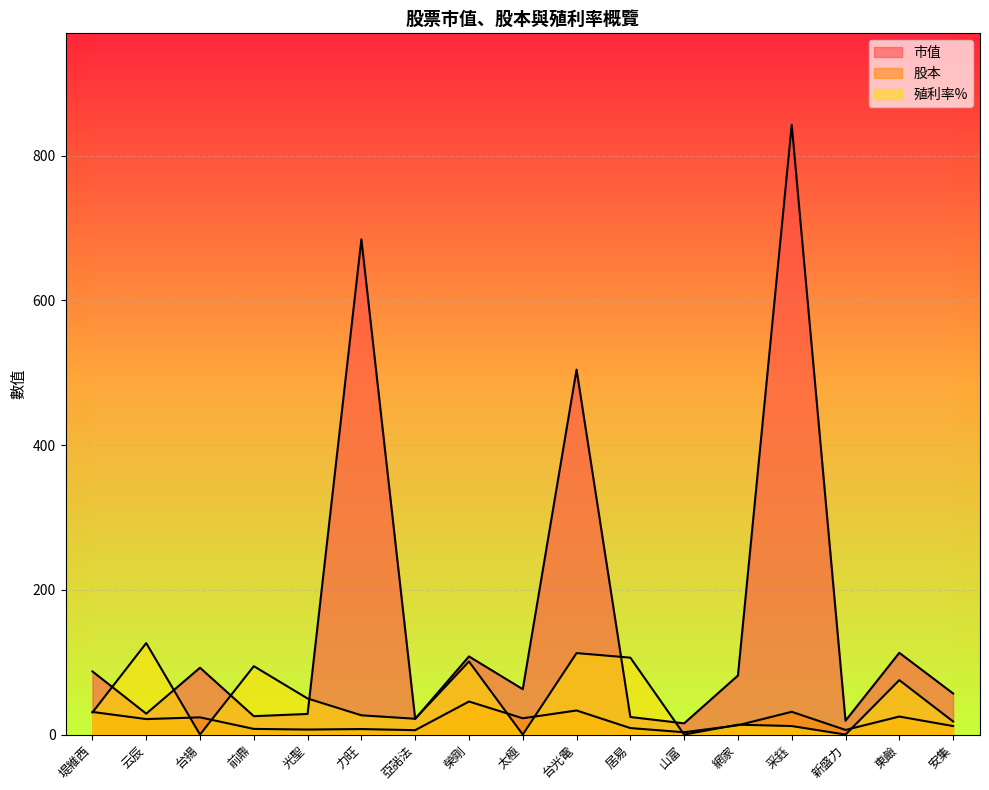

How many intersections are there between 股本 and 殖利率%?

9